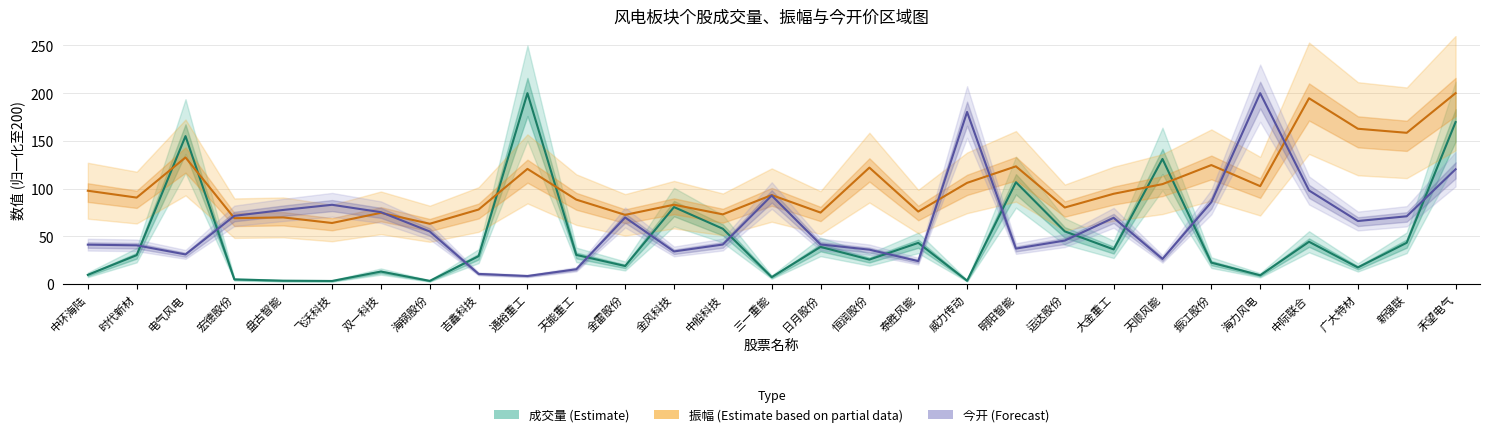

What position from the right is 通裕重工?

20